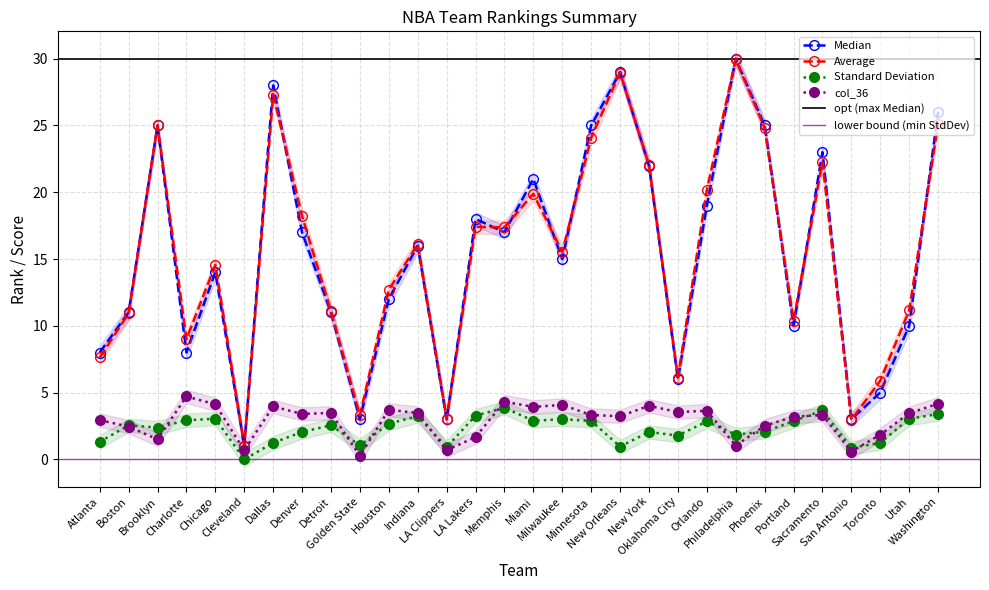

Reading right to left, extract all data points from this chart.

Median: Washington=26.0	Utah=10.0	Toronto=5.0	San Antonio=3.0	Sacramento=23.0	Portland=10.0	Phoenix=25.0	Philadelphia=30.0	Orlando=19.0	Oklahoma City=6.0	New York=22.0	New Orleans=29.0	Minnesota=25.0	Milwaukee=15.0	Miami=21.0	Memphis=17.0	LA Lakers=18.0	LA Clippers=3.0	Indiana=16.0	Houston=12.0	Golden State=3.0	Detroit=11.0	Denver=17.0	Dallas=28.0	Cleveland=1.0	Chicago=14.0	Charlotte=8.0	Brooklyn=25.0	Boston=11.0	Atlanta=8.0
Average: Washington=25.1	Utah=11.1	Toronto=5.9	San Antonio=3.0	Sacramento=22.3	Portland=10.4	Phoenix=24.8	Philadelphia=30.0	Orlando=20.1	Oklahoma City=6.1	New York=22.0	New Orleans=29.0	Minnesota=24.1	Milwaukee=15.5	Miami=19.9	Memphis=17.4	LA Lakers=17.4	LA Clippers=3.0	Indiana=16.1	Houston=12.7	Golden State=3.3	Detroit=11.1	Denver=18.2	Dallas=27.3	Cleveland=1.0	Chicago=14.6	Charlotte=9.0	Brooklyn=25.0	Boston=10.9	Atlanta=7.6
Standard Deviation: Washington=3.4	Utah=3.0	Toronto=1.2	San Antonio=0.9	Sacramento=3.7	Portland=2.9	Phoenix=2.1	Philadelphia=1.9	Orlando=2.8	Oklahoma City=1.8	New York=2.0	New Orleans=1.0	Minnesota=2.9	Milwaukee=3.0	Miami=2.9	Memphis=3.9	LA Lakers=3.3	LA Clippers=0.9	Indiana=3.2	Houston=2.7	Golden State=1.0	Detroit=2.5	Denver=2.0	Dallas=1.2	Cleveland=0.0	Chicago=3.0	Charlotte=2.9	Brooklyn=2.4	Boston=2.5	Atlanta=1.3
col_36: Washington=4.2	Utah=3.5	Toronto=1.9	San Antonio=0.6	Sacramento=3.3	Portland=3.2	Phoenix=2.5	Philadelphia=1.0	Orlando=3.6	Oklahoma City=3.5	New York=4.0	New Orleans=3.2	Minnesota=3.3	Milwaukee=4.1	Miami=3.9	Memphis=4.3	LA Lakers=1.7	LA Clippers=0.7	Indiana=3.5	Houston=3.7	Golden State=0.3	Detroit=3.5	Denver=3.4	Dallas=4.0	Cleveland=0.7	Chicago=4.1	Charlotte=4.7	Brooklyn=1.5	Boston=2.5	Atlanta=2.9